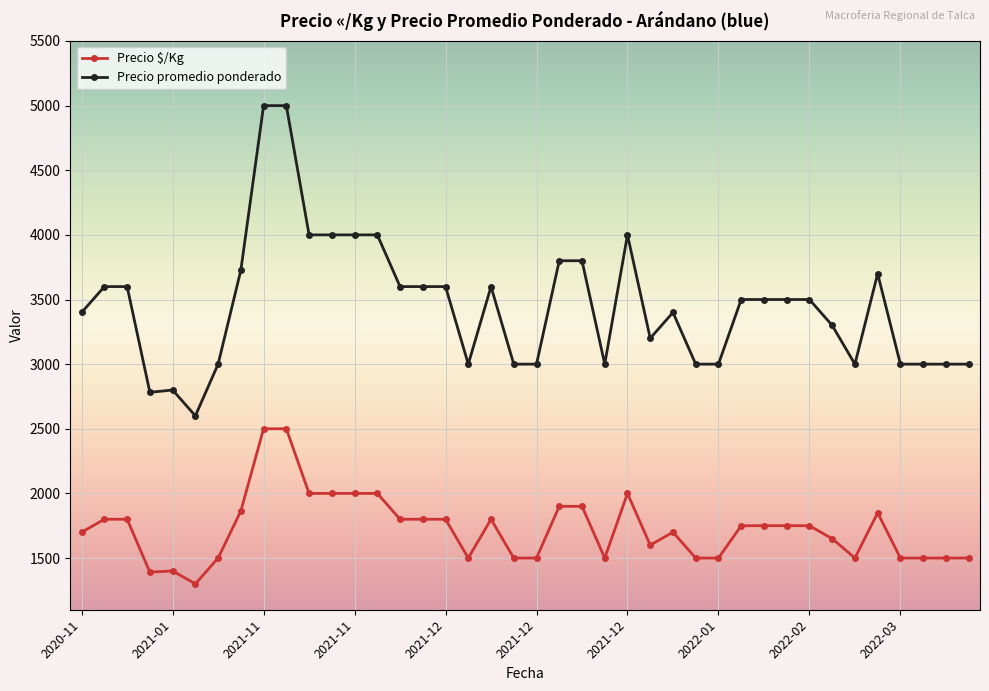

Which series has the widest spread of values?

Precio promedio ponderado